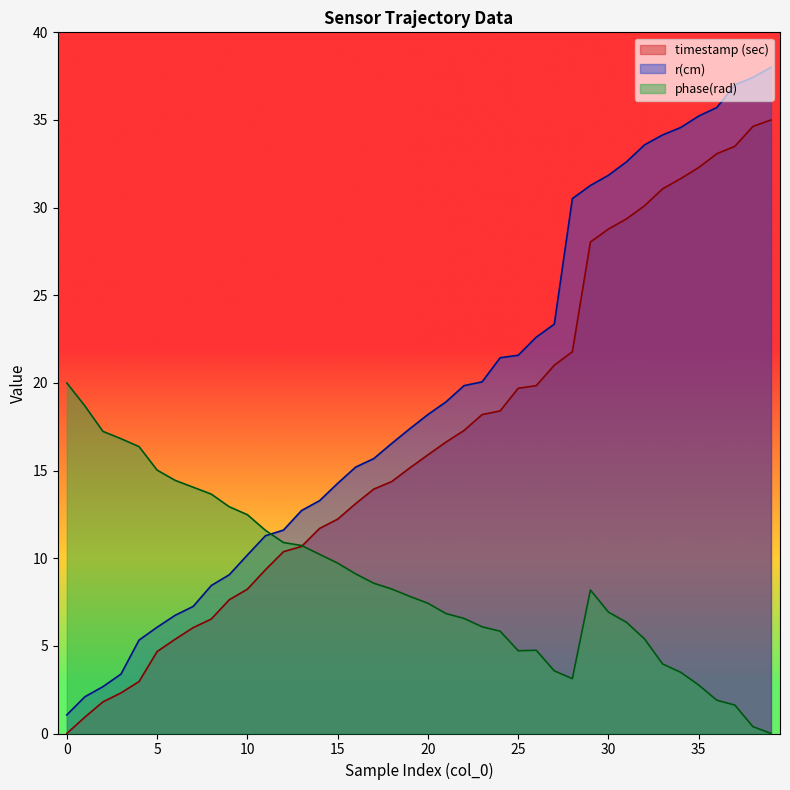

Reading right to left, what are all the values shown in this chart?

timestamp (sec): 35.0	34.6	33.5	33.1	32.3	31.7	31.1	30.1	29.4	28.8	28.0	21.8	21.0	19.8	19.7	18.4	18.2	17.3	16.6	15.9	15.2	14.4	13.9	13.1	12.2	11.7	10.7	10.4	9.3	8.2	7.6	6.5	6.0	5.4	4.7	3.0	2.3	1.8	0.9	0.0
r(cm): 38.0	37.4	37.0	35.7	35.2	34.6	34.1	33.6	32.6	31.8	31.3	30.5	23.4	22.6	21.6	21.4	20.1	19.8	18.9	18.2	17.4	16.6	15.7	15.2	14.3	13.3	12.7	11.6	11.3	10.2	9.1	8.4	7.3	6.7	6.1	5.3	3.4	2.7	2.1	1.1
phase(rad): 0.0	0.4	1.6	1.9	2.8	3.5	4.0	5.4	6.3	6.9	8.2	3.1	3.6	4.7	4.7	5.8	6.1	6.6	6.8	7.4	7.8	8.2	8.6	9.1	9.7	10.2	10.7	10.9	11.6	12.5	12.9	13.7	14.0	14.4	15.0	16.4	16.8	17.2	18.7	20.0